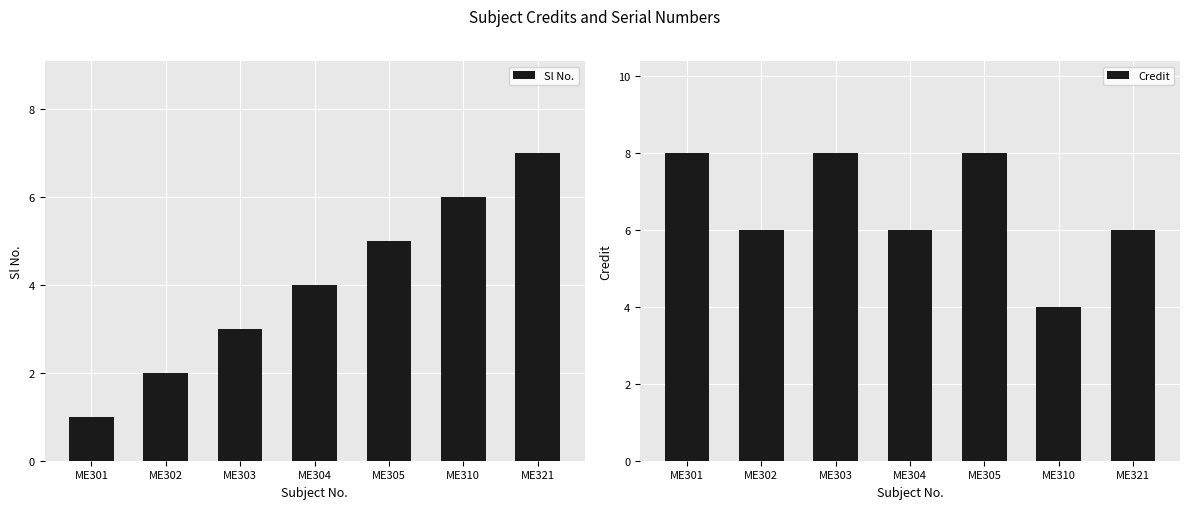

Is it true that Sl No. equals 12 at ME321?

False